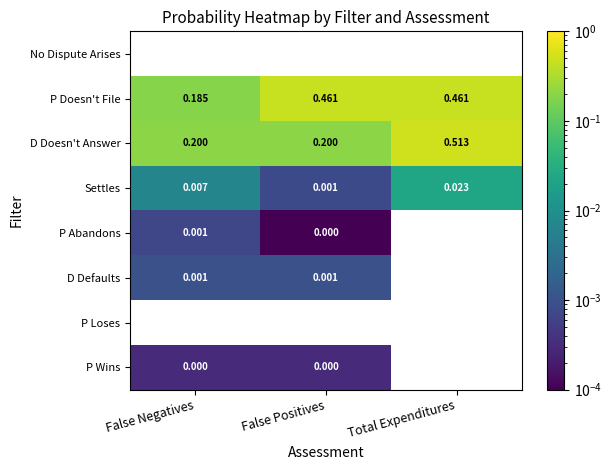

Is the value of Settles at False Positives greater than the value of P Doesn't File at Total Expenditures?

No